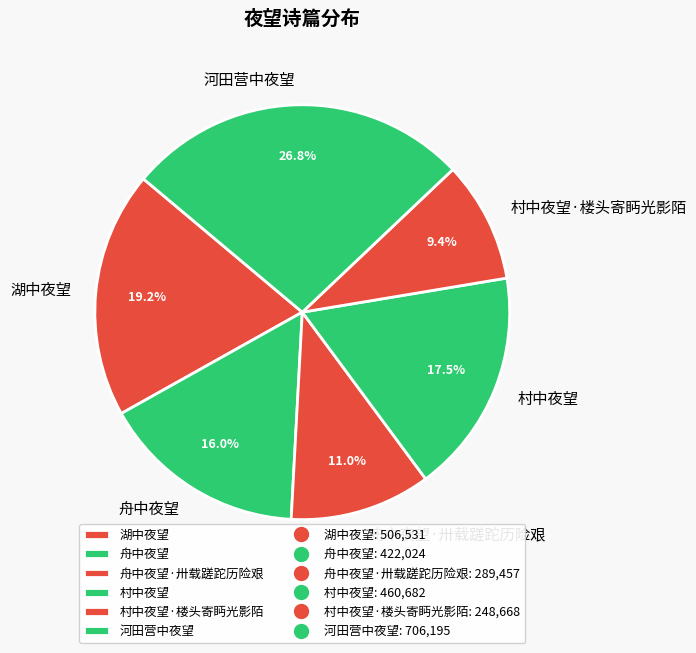

What portion of the pie excludes 舟中夜望?

84.0%